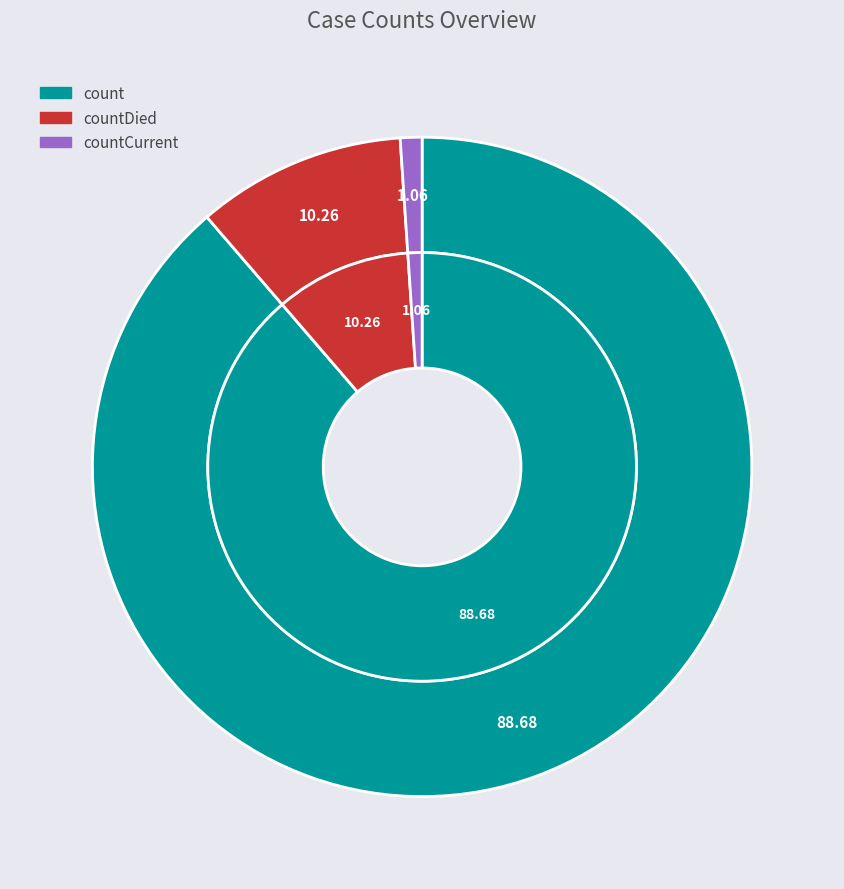

True or false: countDied accounts for 19% of the total.

False